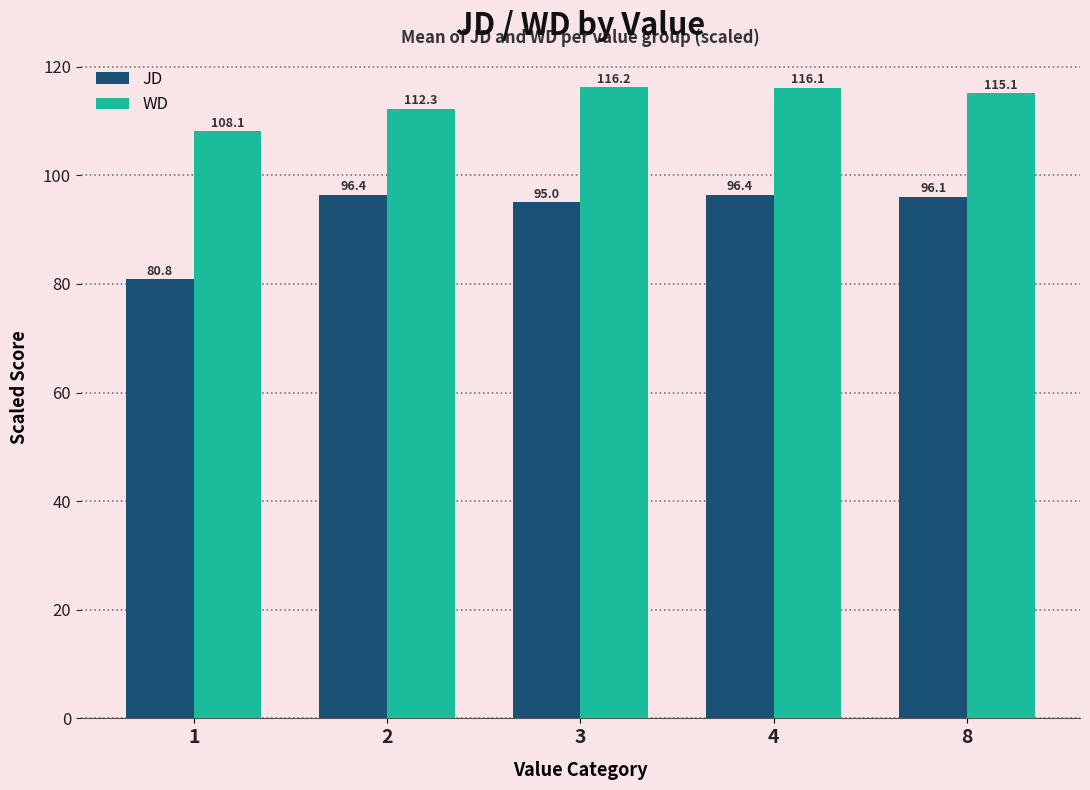

Count the number of categories in the chart.

5